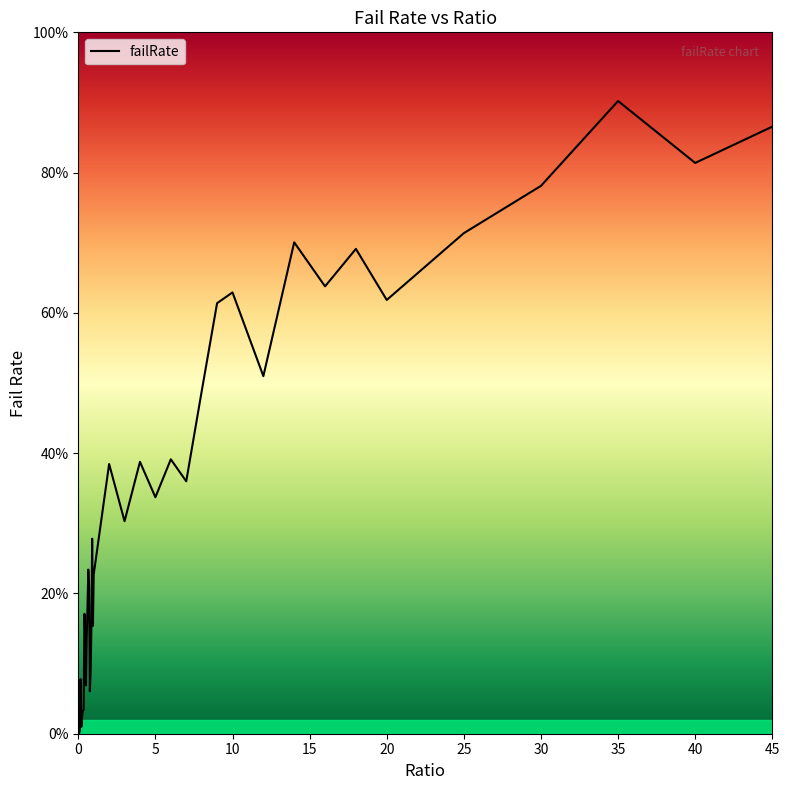

At which category does the chart reach its peak across all series?

35